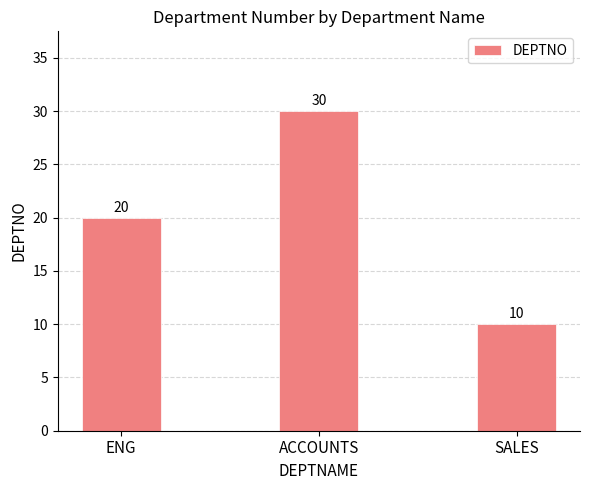

What is the difference between the values at ACCOUNTS and ENG?

10